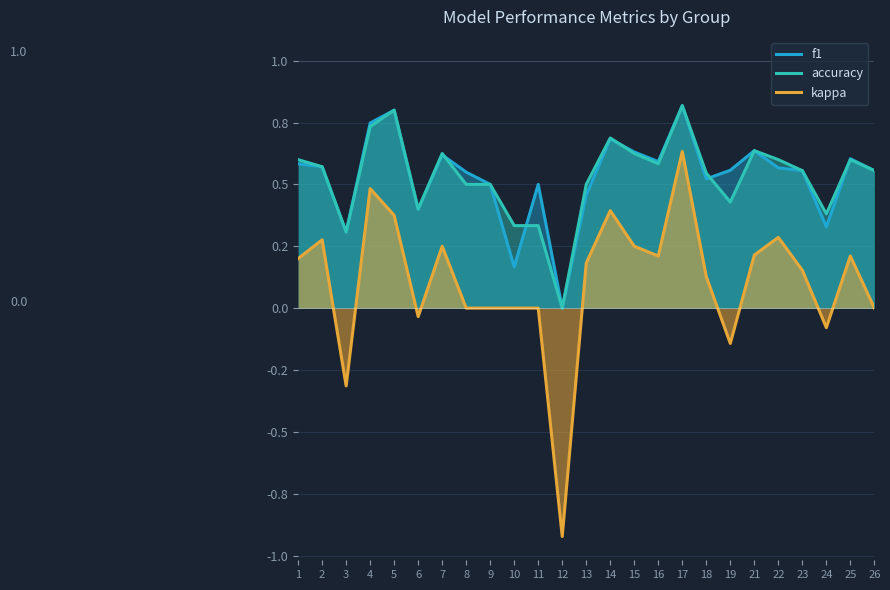

In kappa, how many points are higher than both neighbors (excluding endpoints)?

7